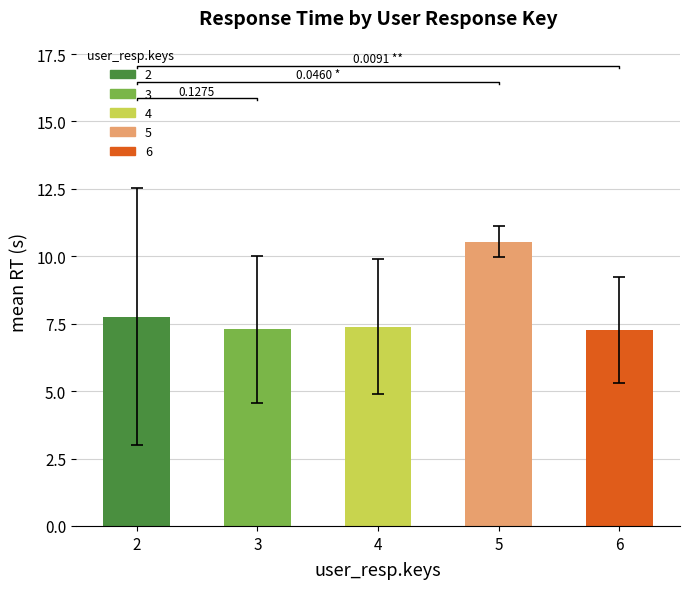

Is it true that the value at 2 is 7.8?

True